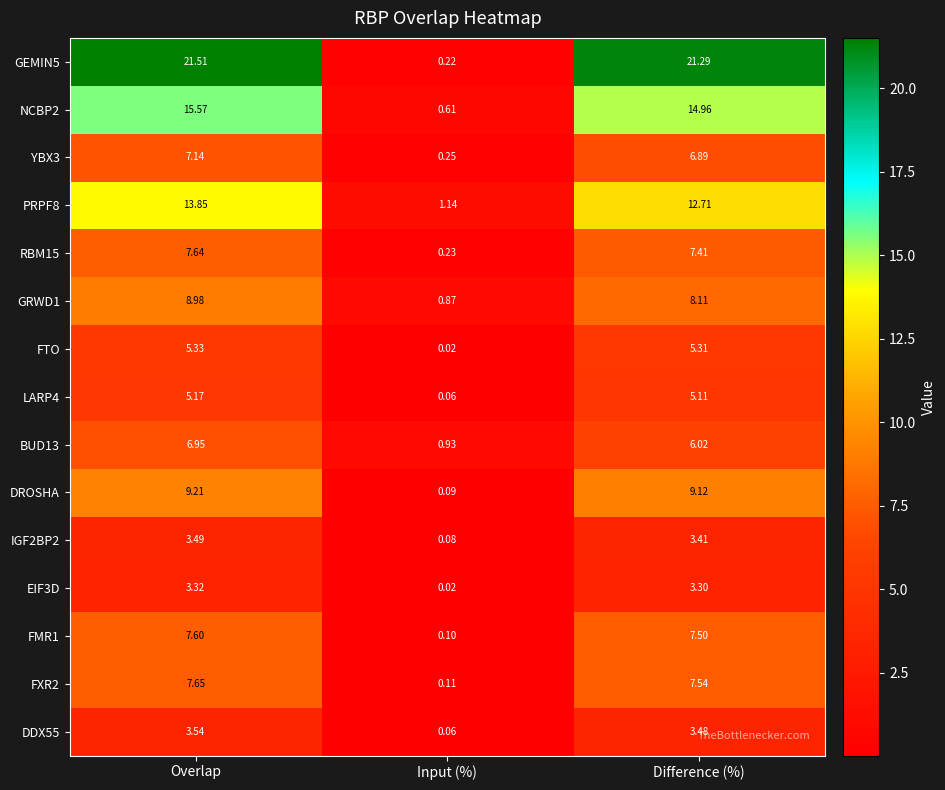

At which label does IGF2BP2 reach its minimum?

Input (%)